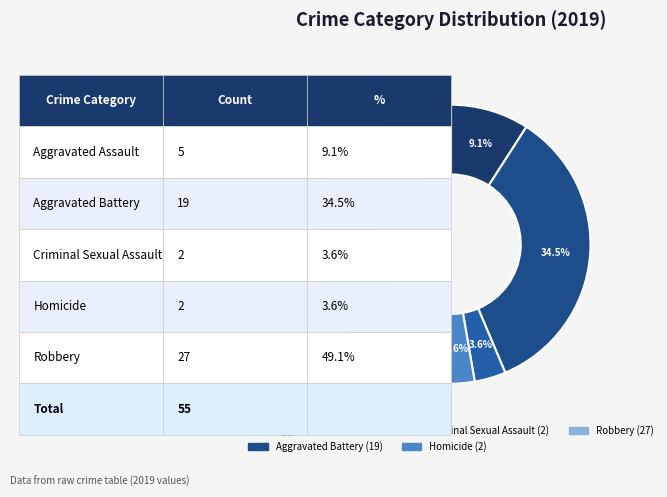

Count the number of slices in the pie.

5